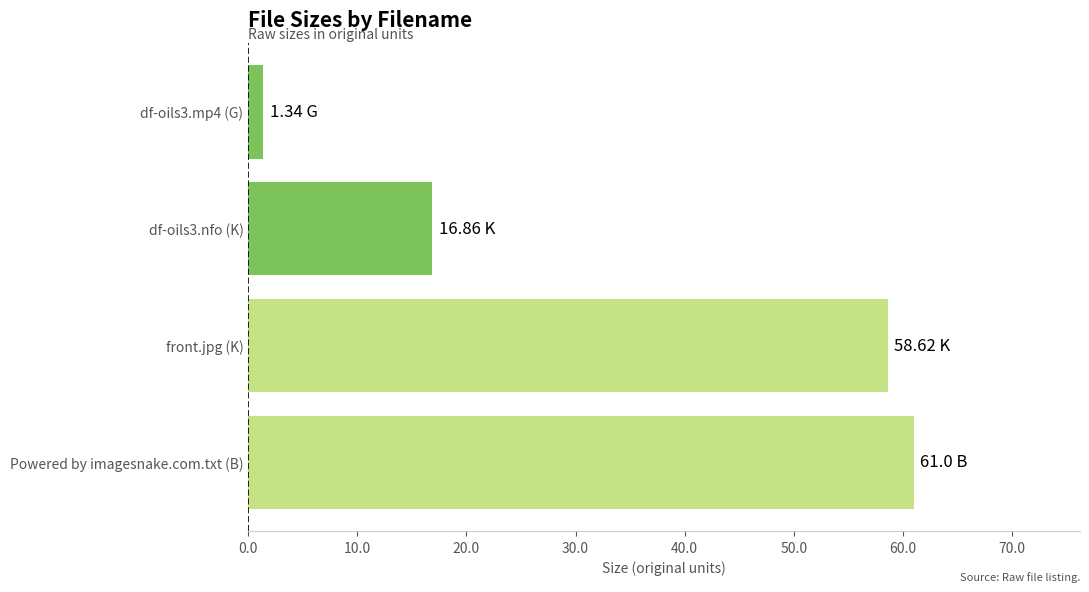

Which category has the highest value across all series?

Powered by imagesnake.com.txt (B)